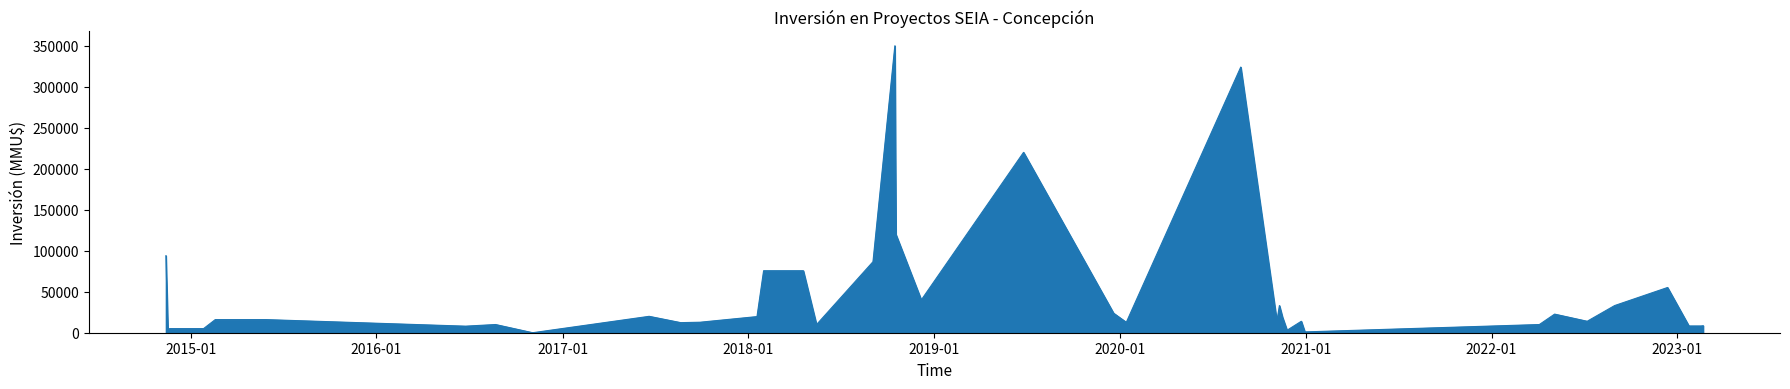

What is the difference between the maximum and minimum values?

350000